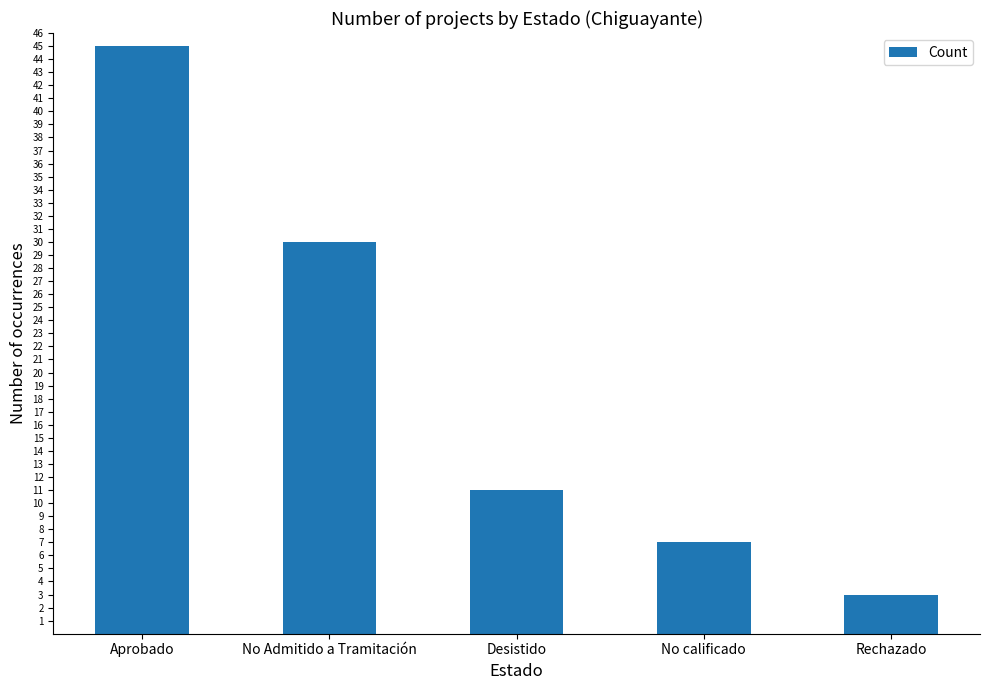

What position from the right is Desistido?

3